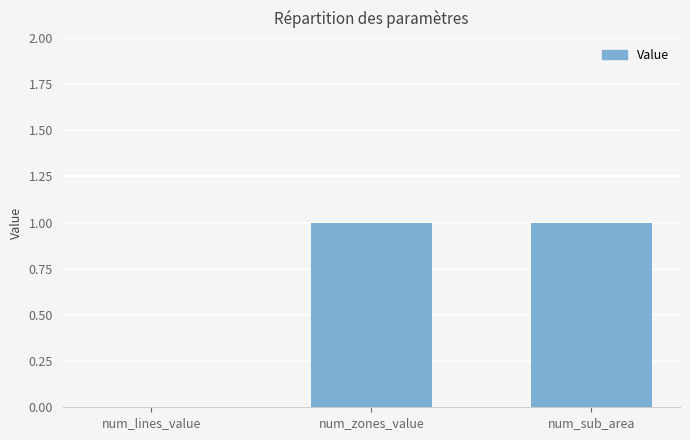

Count the number of data series in this chart.

1